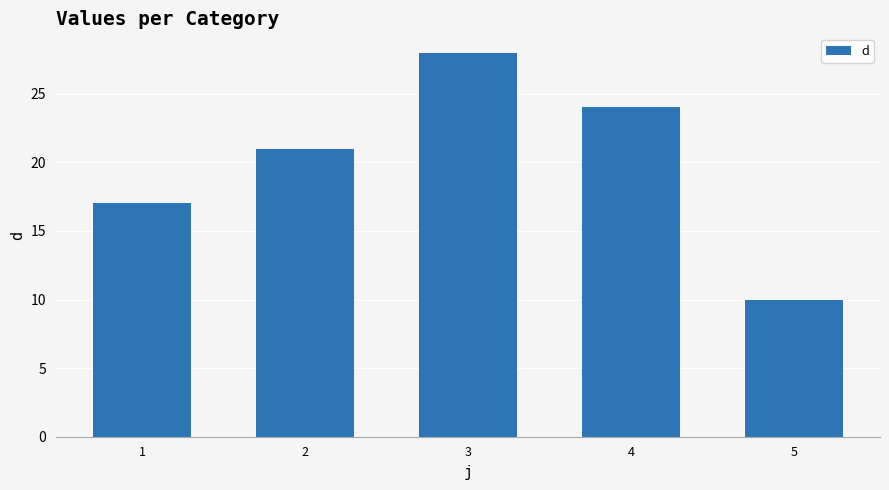

How many values are below 21?

2